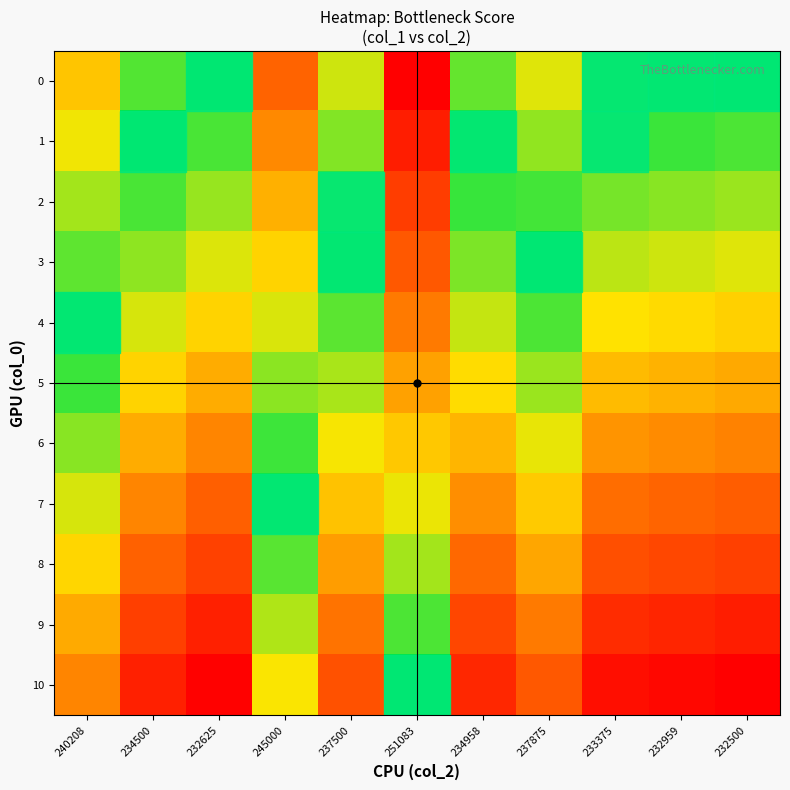

Reading left to right, transcribe all the data shown in this chart.

0: 240208=-0.4	234500=-0.1	232625=-0.0	245000=-0.7	237500=-0.3	251083=-1.0	234958=-0.1	237875=-0.3	233375=-0.0	232959=-0.0	232500=0.0
1: 240208=-0.3	234500=-0.0	232625=0.1	245000=-0.6	237500=-0.2	251083=-0.9	234958=-0.0	237875=-0.2	233375=0.1	232959=0.1	232500=0.1
2: 240208=-0.2	234500=0.1	232625=0.2	245000=-0.5	237500=-0.1	251083=-0.8	234958=0.1	237875=-0.1	233375=0.2	232959=0.2	232500=0.2
3: 240208=-0.1	234500=0.2	232625=0.3	245000=-0.4	237500=0.0	251083=-0.7	234958=0.2	237875=0.0	233375=0.2	232959=0.3	232500=0.3
4: 240208=-0.0	234500=0.3	232625=0.4	245000=-0.3	237500=0.1	251083=-0.6	234958=0.3	237875=0.1	233375=0.3	232959=0.4	232500=0.4
5: 240208=0.1	234500=0.4	232625=0.5	245000=-0.2	237500=0.2	251083=-0.5	234958=0.4	237875=0.2	233375=0.4	232959=0.5	232500=0.5
6: 240208=0.2	234500=0.5	232625=0.6	245000=-0.1	237500=0.3	251083=-0.4	234958=0.5	237875=0.3	233375=0.5	232959=0.6	232500=0.6
7: 240208=0.3	234500=0.6	232625=0.7	245000=0.0	237500=0.4	251083=-0.3	234958=0.6	237875=0.4	233375=0.6	232959=0.7	232500=0.7
8: 240208=0.4	234500=0.7	232625=0.8	245000=0.1	237500=0.5	251083=-0.2	234958=0.7	237875=0.5	233375=0.7	232959=0.8	232500=0.8
9: 240208=0.5	234500=0.8	232625=0.9	245000=0.2	237500=0.6	251083=-0.1	234958=0.8	237875=0.6	233375=0.9	232959=0.9	232500=0.9
10: 240208=0.6	234500=0.9	232625=1.0	245000=0.3	237500=0.7	251083=0.0	234958=0.9	237875=0.7	233375=1.0	232959=1.0	232500=1.0